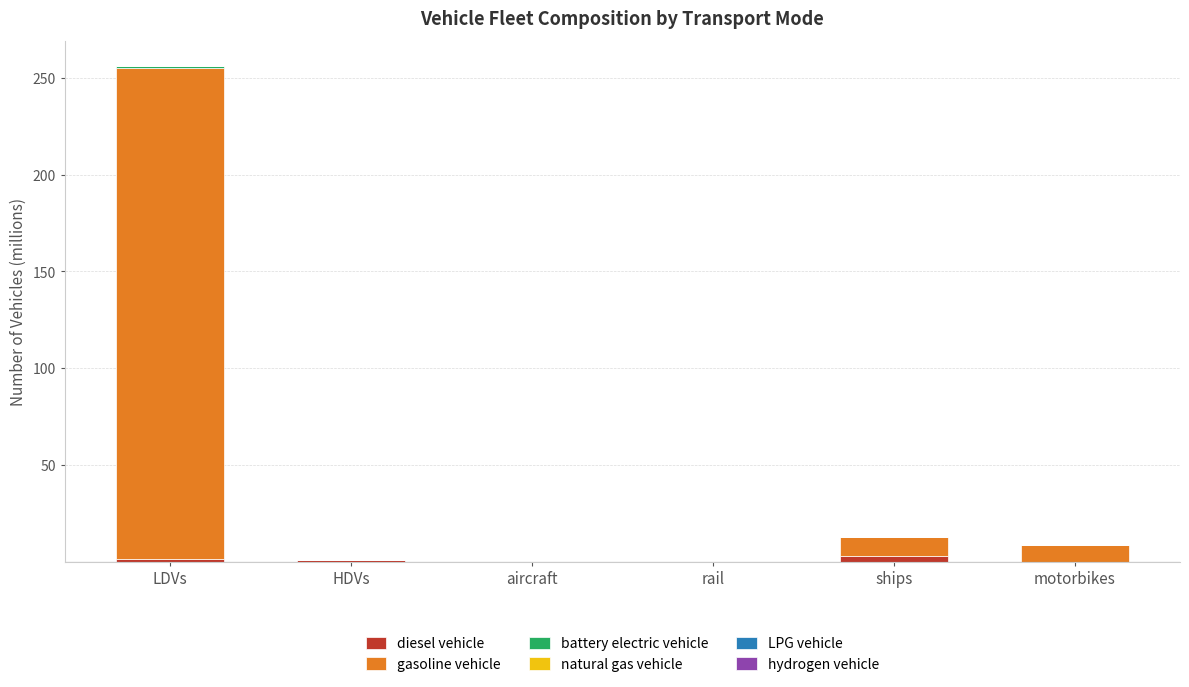

The value of diesel vehicle at motorbikes is 0.0. True or false?

True